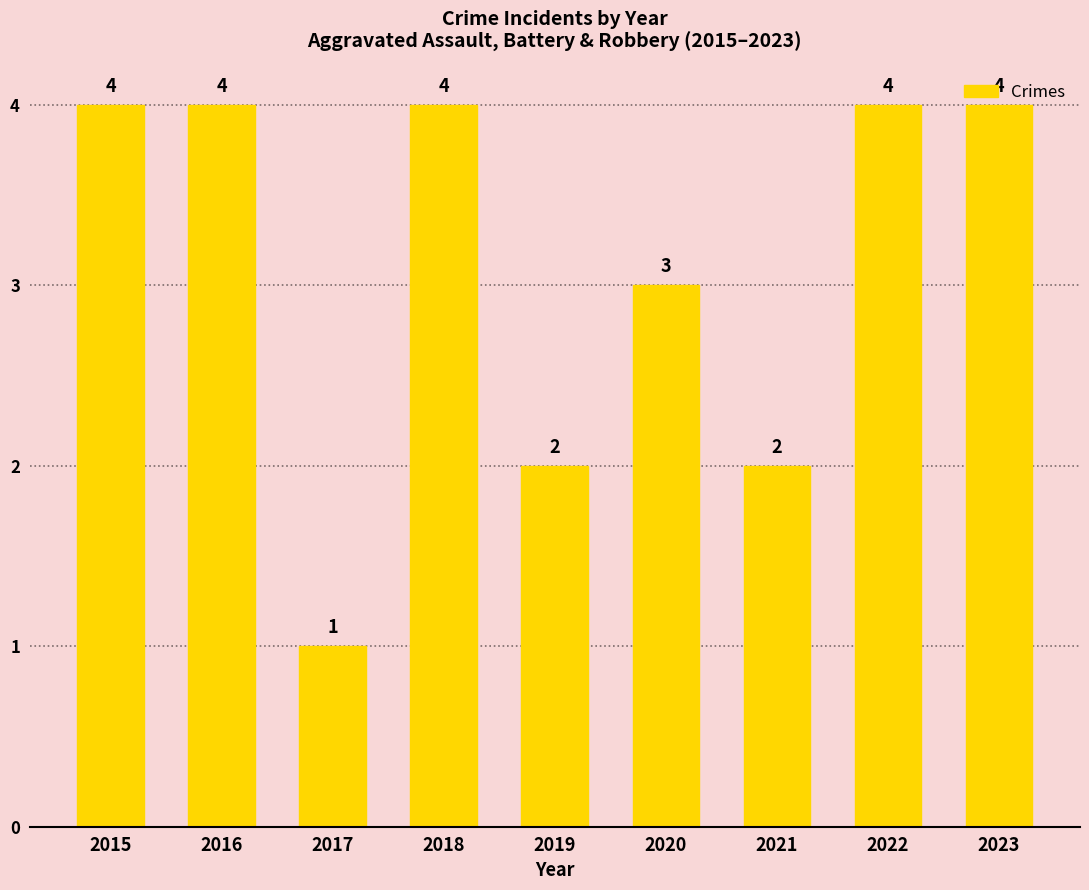

What is the sum of the values at 2022 and 2016?

8